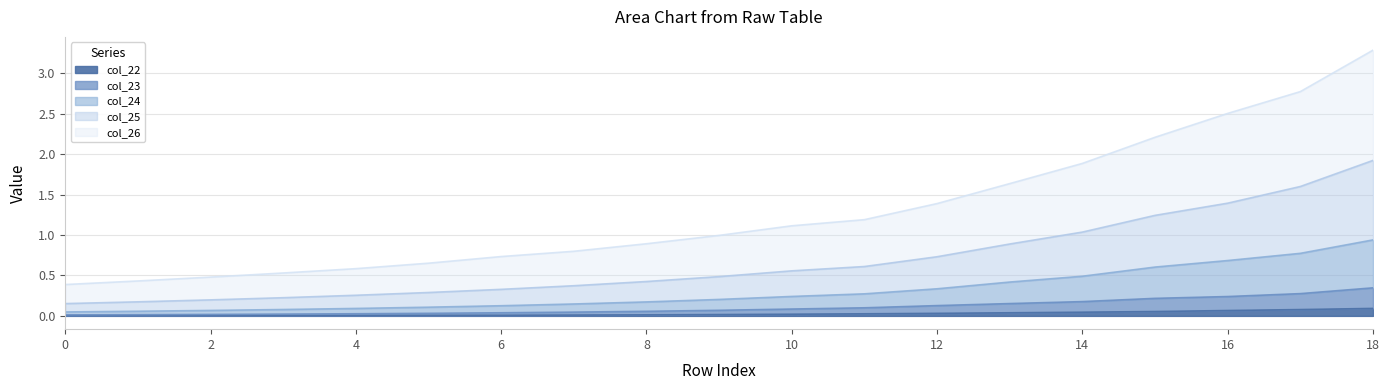

The value of col_23 at 5 is 0.0. True or false?

False